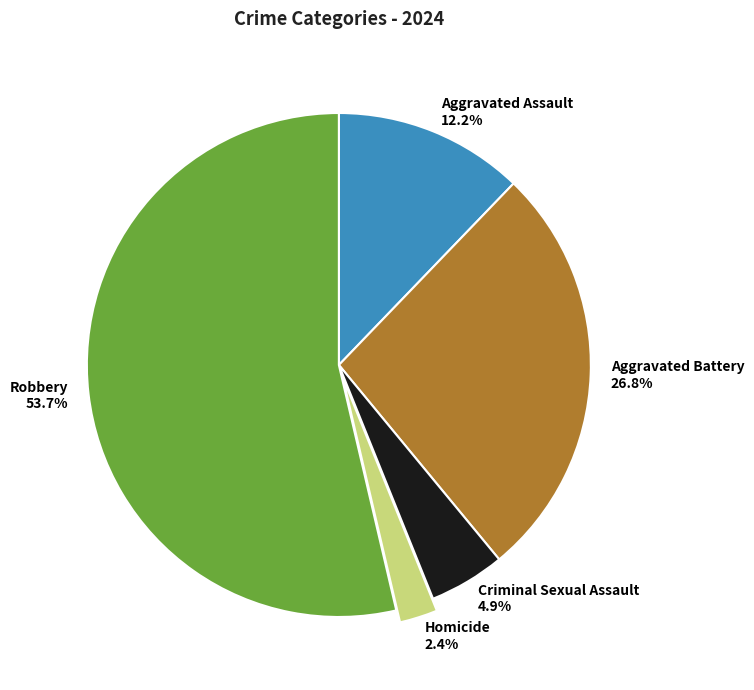

Rank the categories by value from highest to lowest.

Robbery, Aggravated Battery, Aggravated Assault, Criminal Sexual Assault, Homicide